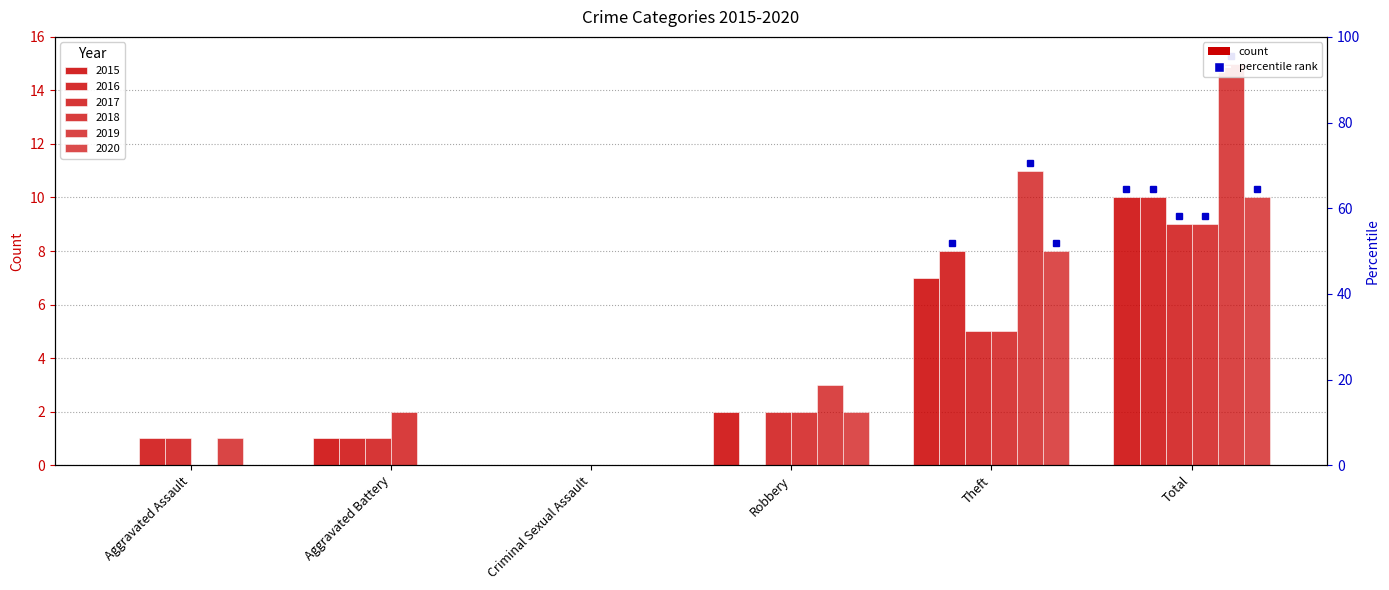

How many values in 2015 are above zero?

4